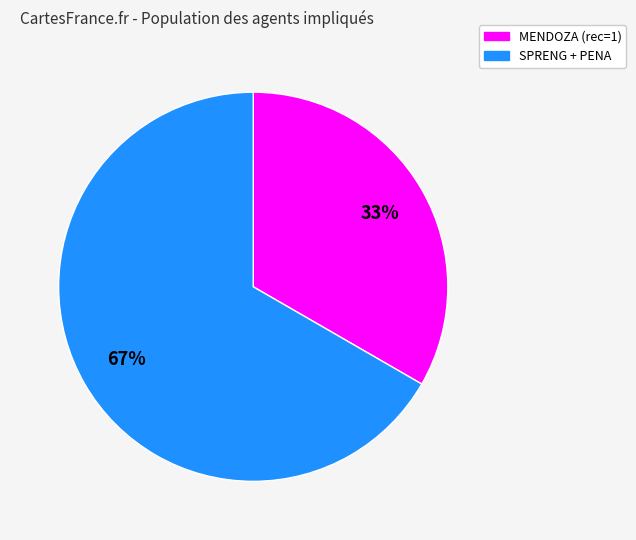

Is there a majority slice in this chart?

Yes